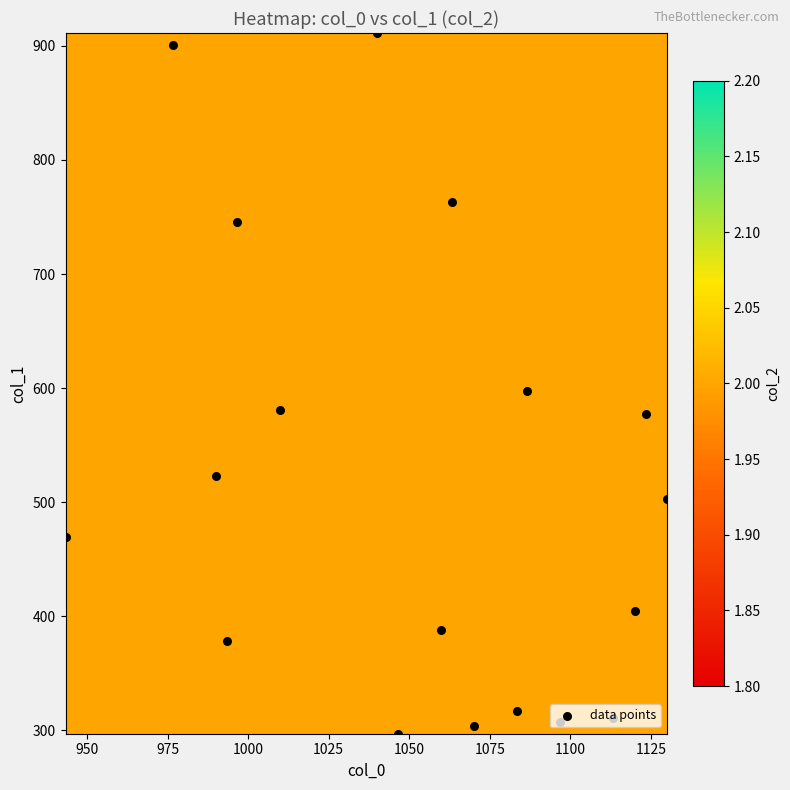

Which series changed the most between 8 and 12?

col_1